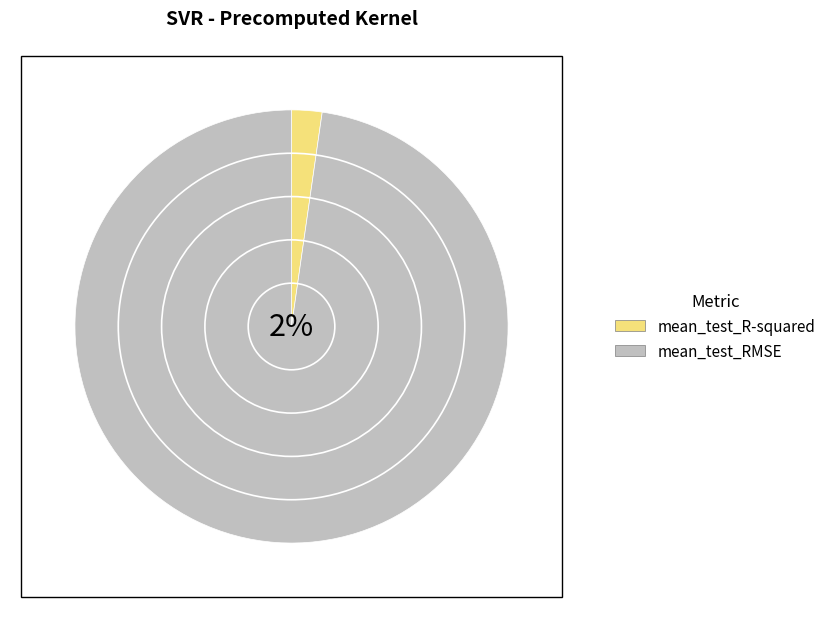

Which category accounts for the majority?

mean_test_RMSE